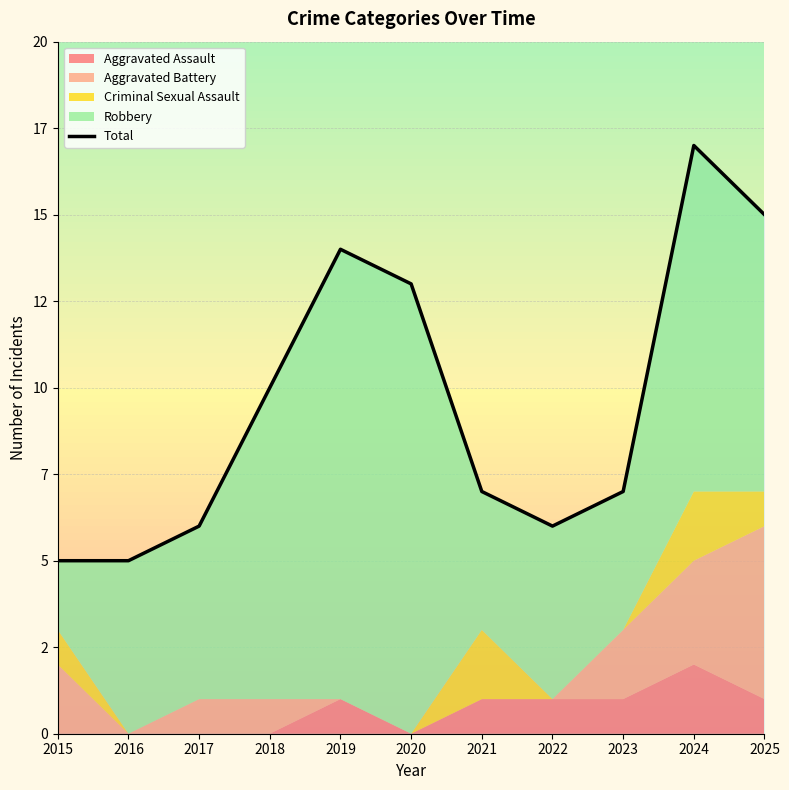

What is the difference between the maximum and minimum values?

12